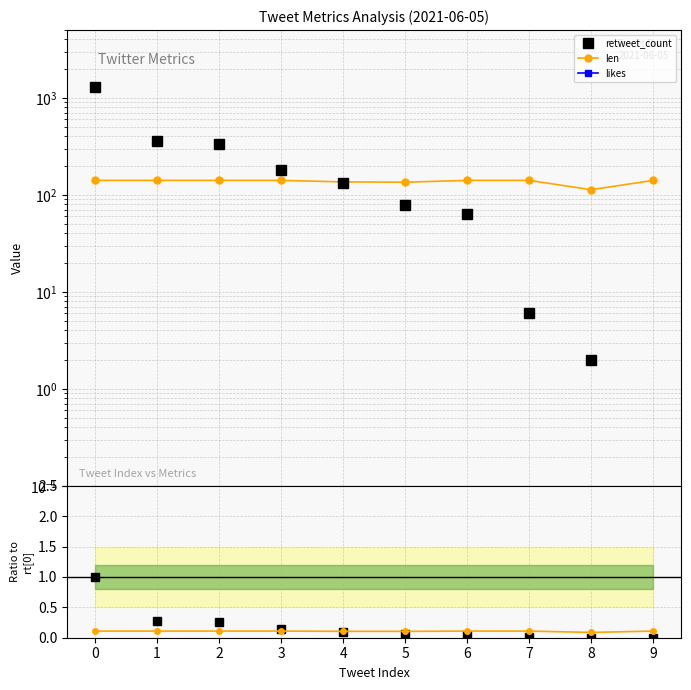

Where is the first local minimum for len ratio?

5